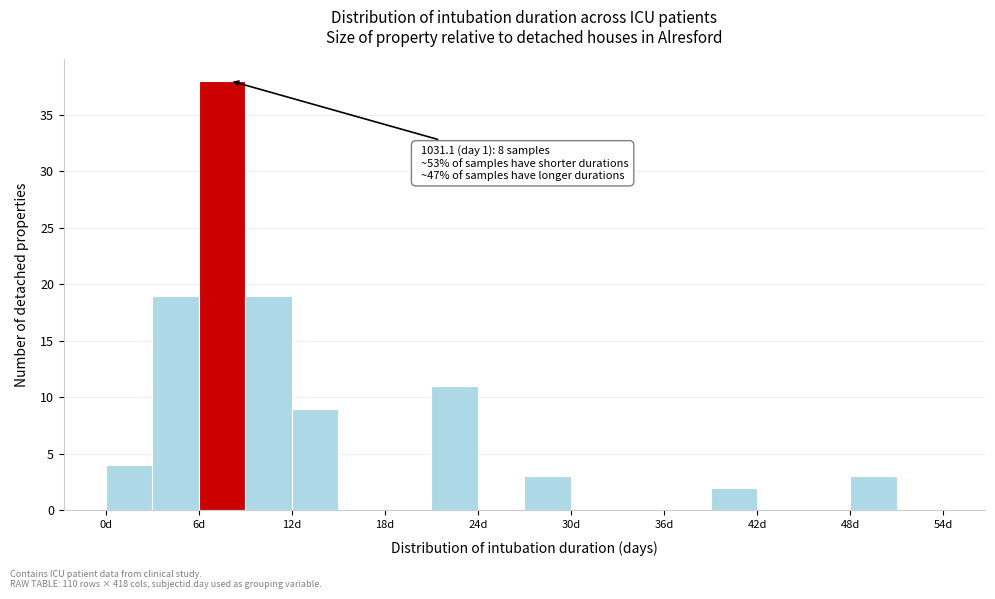

Read against the x-axis, roughly where is the centre of the tallest bar?

8